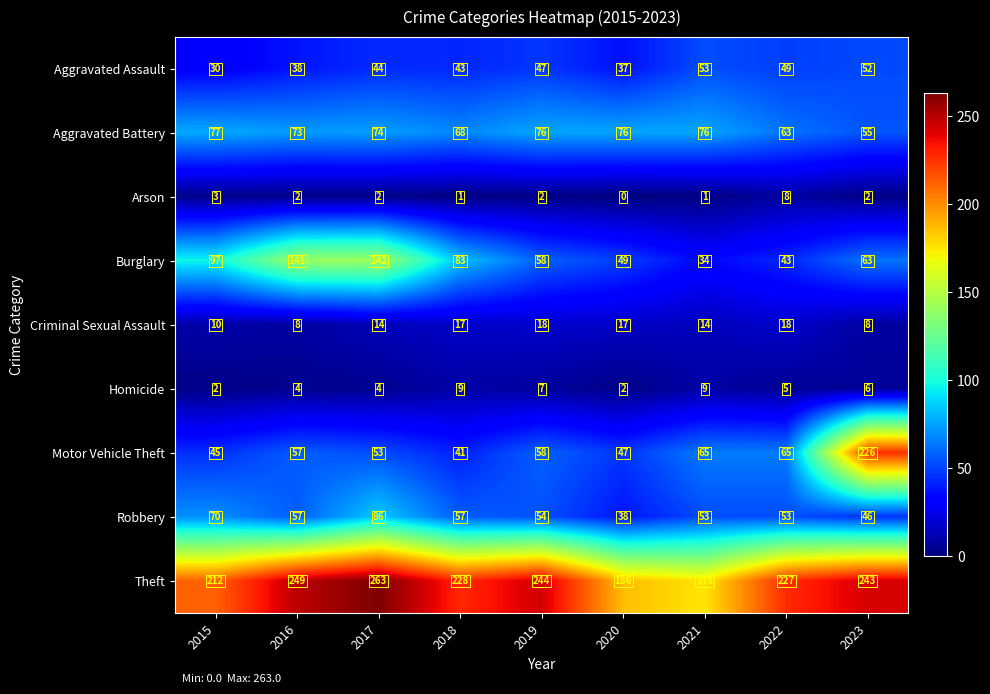

List the labels in order of Burglary value, largest first.

2017, 2016, 2015, 2018, 2023, 2019, 2020, 2022, 2021